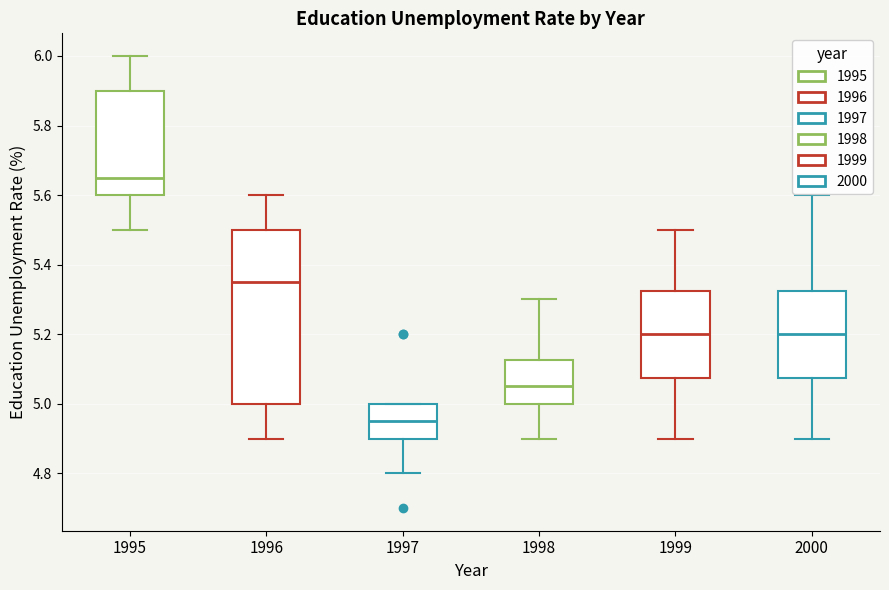

Where does the lower whisker of the box at x = 1998 end on the y-axis? The values are not printed on the chart, so give them approximately, as read against the axis.

4.90